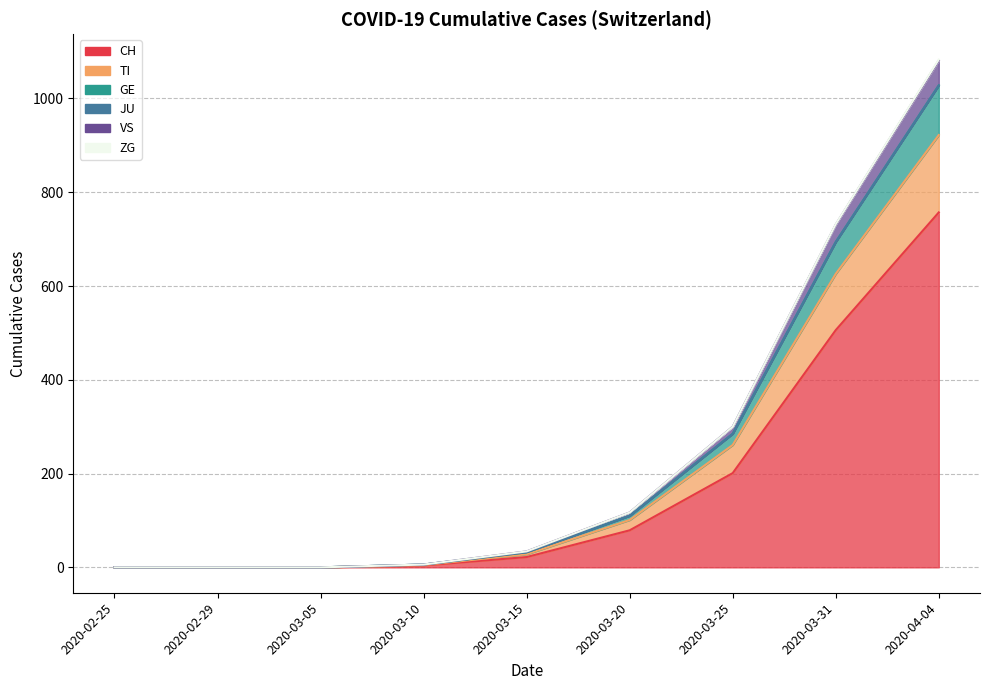

True or false: GE and CH cross at least once.

False